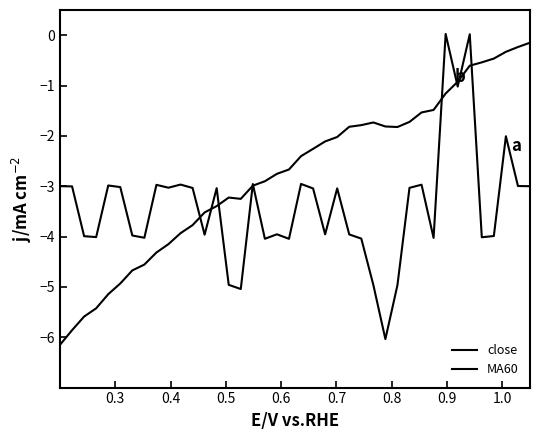

How many lines are shown in the chart?

2